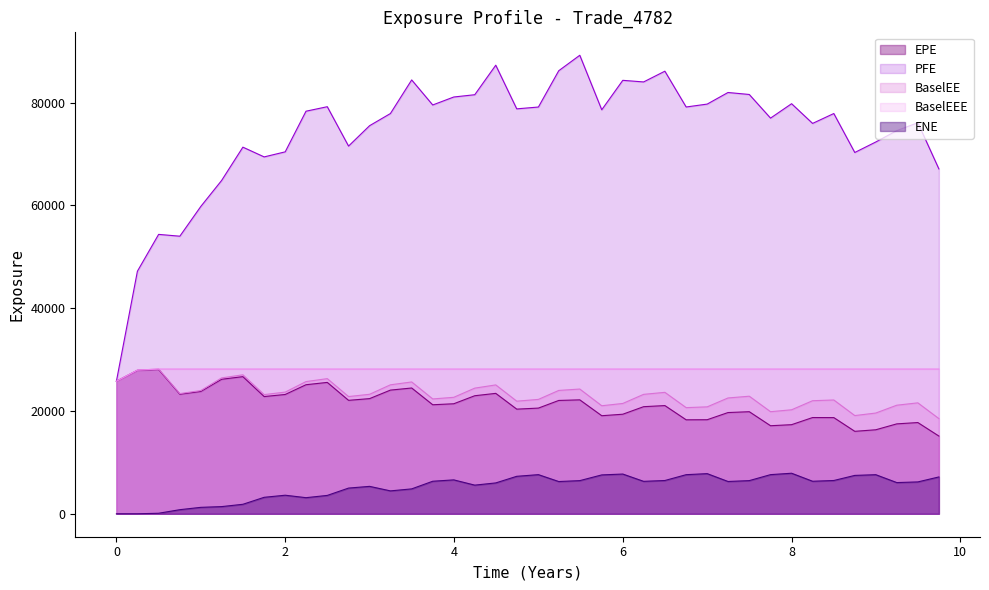

Reading left to right, list all the values displayed in this chart.

EPE: 25786.1	27910.0	28070.2	23265.6	23802.4	26171.4	26682.1	22807.5	23213.0	25111.3	25560.6	22073.9	22408.2	24064.0	24473.4	21214.1	21407.2	22969.7	23430.0	20361.0	20564.7	22050.6	22167.4	19080.9	19371.5	20838.4	21054.1	18286.6	18302.5	19696.4	19862.6	17133.1	17338.8	18725.3	18715.5	16045.0	16346.7	17495.8	17750.8	15125.9
ENE: 0.0	2.7	104.4	800.4	1256.0	1399.2	1851.1	3208.4	3614.2	3136.7	3577.1	5003.6	5337.5	4458.1	4846.4	6333.2	6599.4	5576.5	6006.6	7293.7	7616.8	6276.6	6452.9	7565.8	7733.2	6314.4	6476.6	7610.3	7813.2	6286.9	6454.9	7619.9	7890.9	6330.6	6477.8	7468.9	7608.5	6073.0	6203.0	7168.6
PFE: 25786.1	47193.3	54358.5	54005.2	59797.4	64846.1	71327.4	69431.2	70415.9	78321.8	79197.0	71537.7	75505.1	77868.8	84406.3	79534.8	81085.3	81530.0	87273.2	78780.1	79134.2	86196.0	89205.3	78599.0	84329.1	84015.7	86107.5	79141.8	79705.5	81961.2	81576.0	76977.9	79780.6	75946.8	77870.7	70290.4	72330.8	74537.2	76080.7	67095.2
BaselEE: 25786.1	27953.5	28158.2	23384.2	23979.0	26436.2	27039.7	23188.5	23676.9	25721.3	26295.8	22808.0	23253.3	25094.4	25650.3	22345.3	22661.5	24448.9	25076.0	21911.2	22256.2	24000.5	24270.4	21020.0	21466.4	23237.2	23628.9	20655.2	20804.9	22534.9	22876.2	19863.9	20234.7	22000.9	22140.5	19110.2	19601.8	21126.3	21584.2	18521.0
BaselEEE: 25786.1	27953.5	28158.2	28158.2	28158.2	28158.2	28158.2	28158.2	28158.2	28158.2	28158.2	28158.2	28158.2	28158.2	28158.2	28158.2	28158.2	28158.2	28158.2	28158.2	28158.2	28158.2	28158.2	28158.2	28158.2	28158.2	28158.2	28158.2	28158.2	28158.2	28158.2	28158.2	28158.2	28158.2	28158.2	28158.2	28158.2	28158.2	28158.2	28158.2